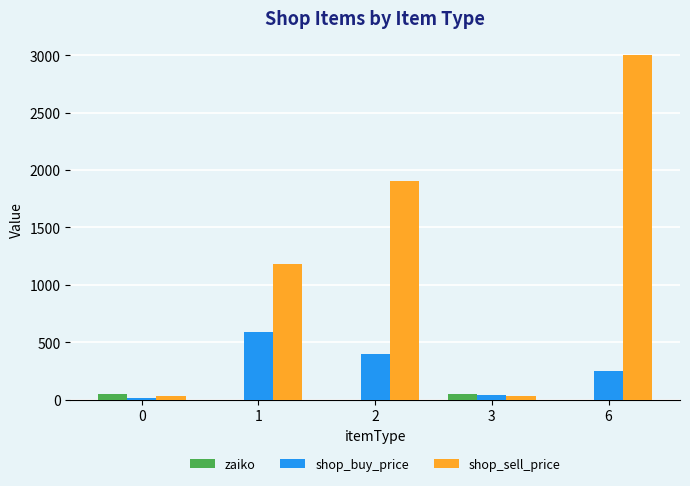

The value of shop_sell_price at 6 is 3000.0. True or false?

True